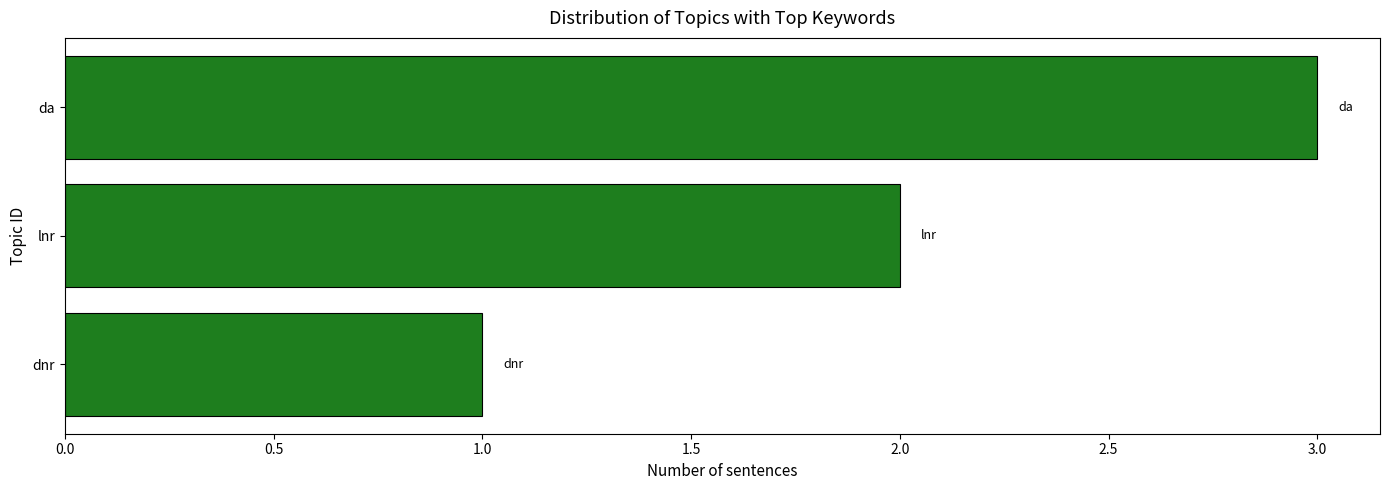

What is the difference between the maximum and second lowest values?

1